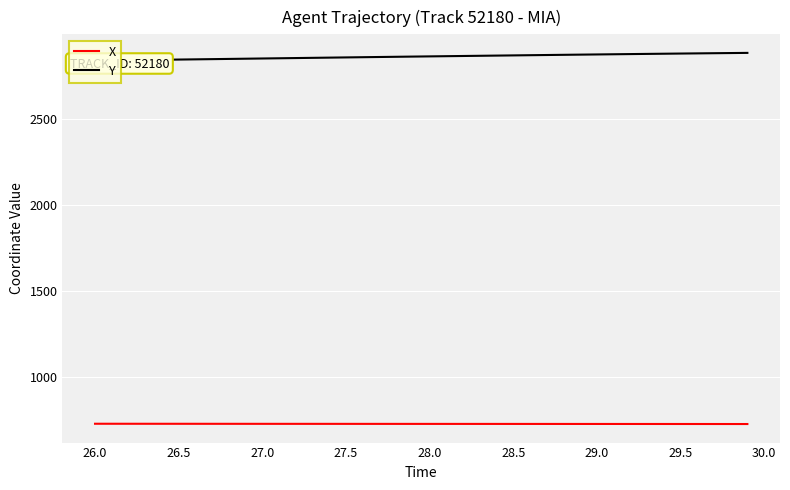

True or false: X and Y cross at least once.

False